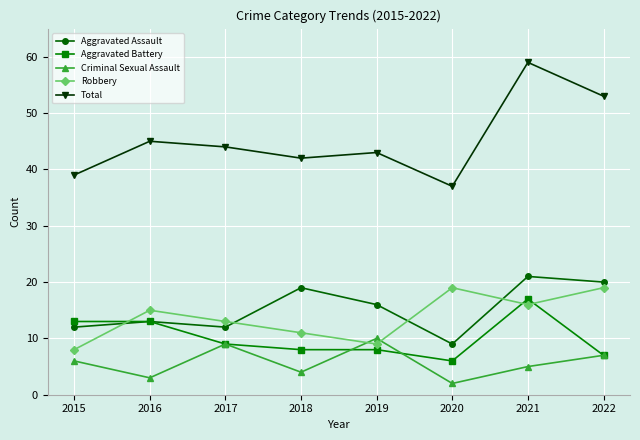

Is the value of Criminal Sexual Assault at 2021 greater than the value of Total at 2022?

No